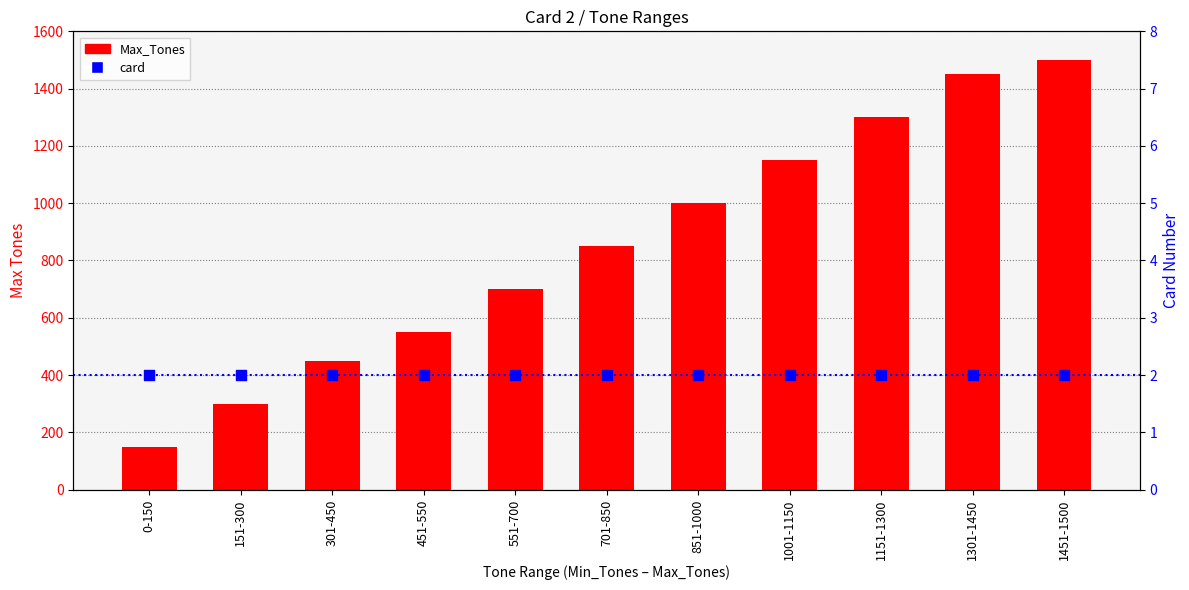

Is the value of Max_Tones at 1301-1450 greater than the value of card at 0-150?

Yes